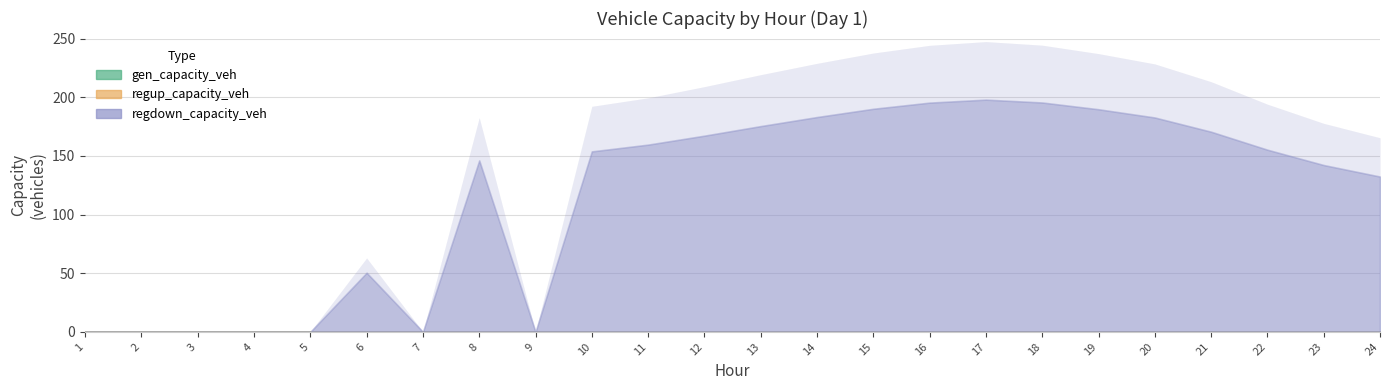

At which label does regup_capacity_veh reach its peak?

1